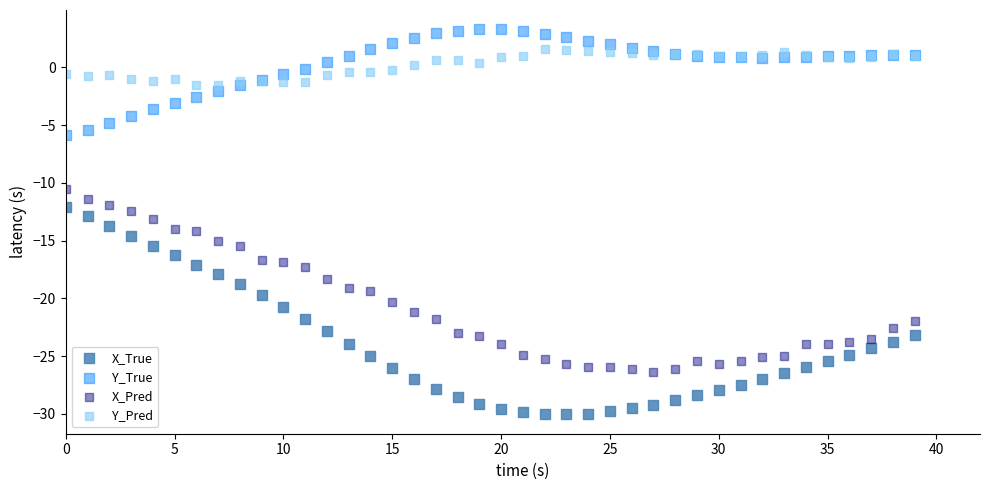

What are all the series names shown in the legend?

X_True, Y_True, X_Pred, Y_Pred